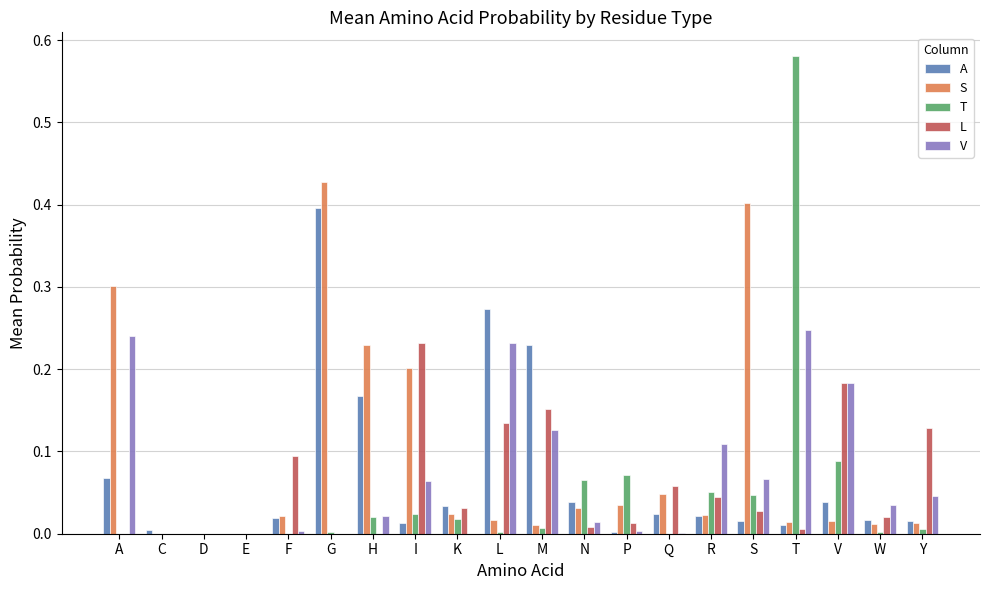

Which category has the highest value in the T series?

T